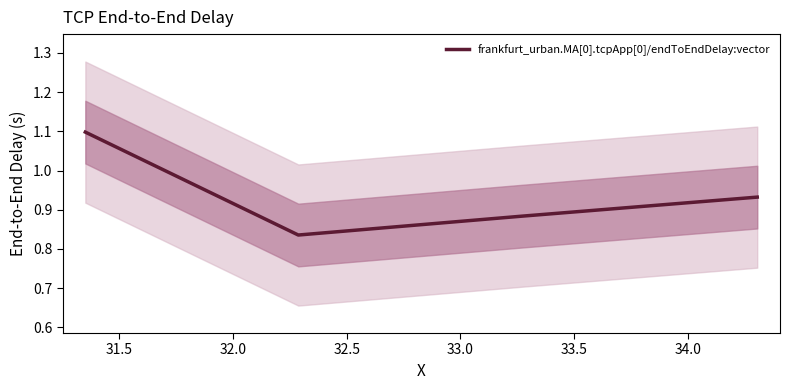

How many interior local valleys does the frankfurt_urban.MA[0].tcpApp[0]/endToEndDelay:vector series have?

1